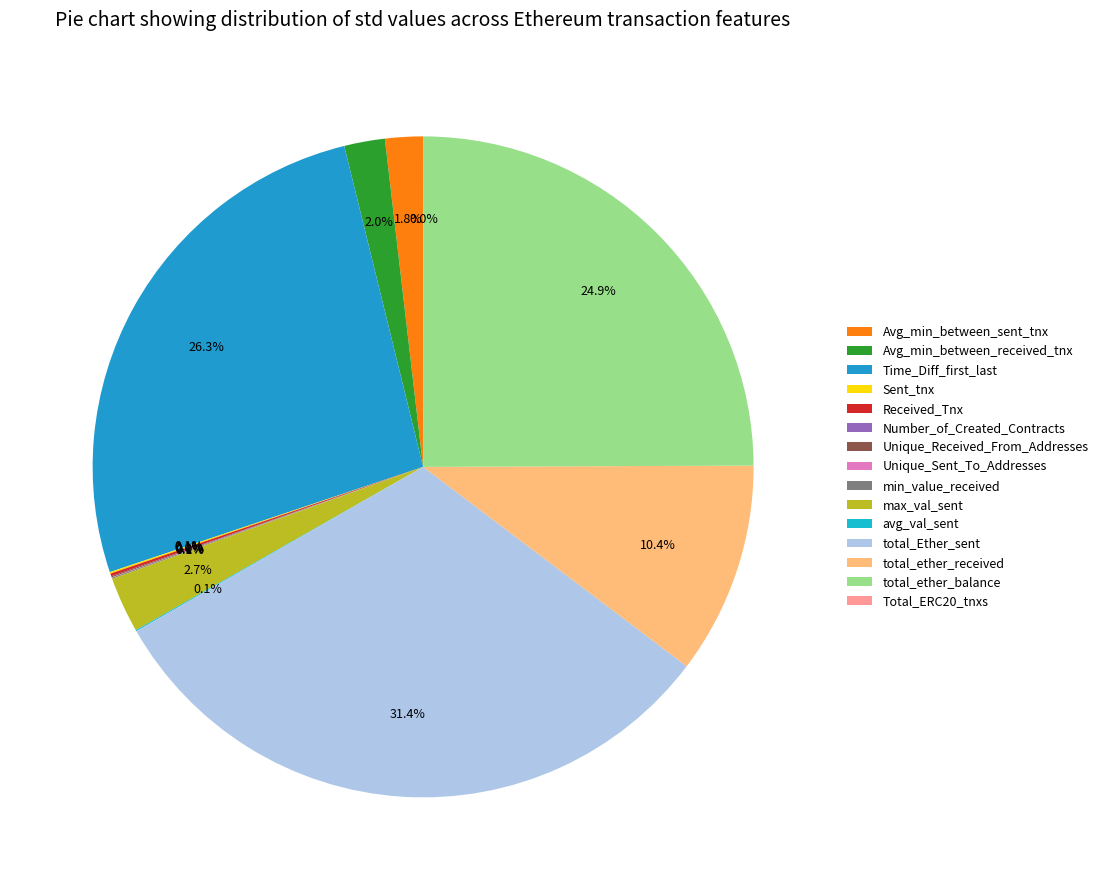

To the nearest percent, what percentage of the pie is max_val_sent?

3%